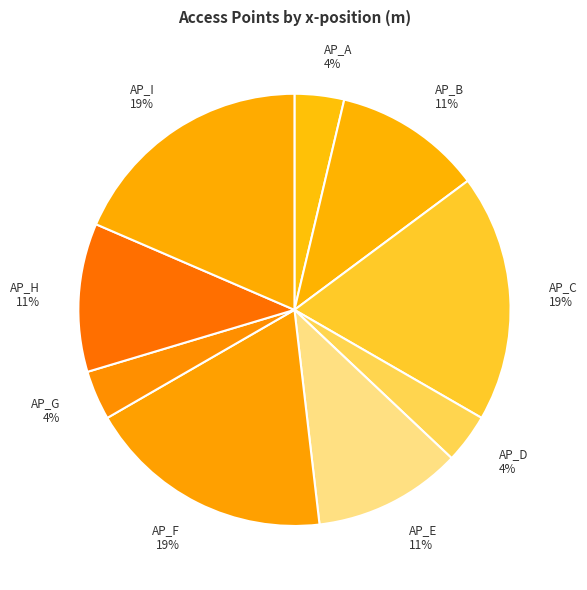

What percentage is the AP_A slice, to the nearest percent?

4%